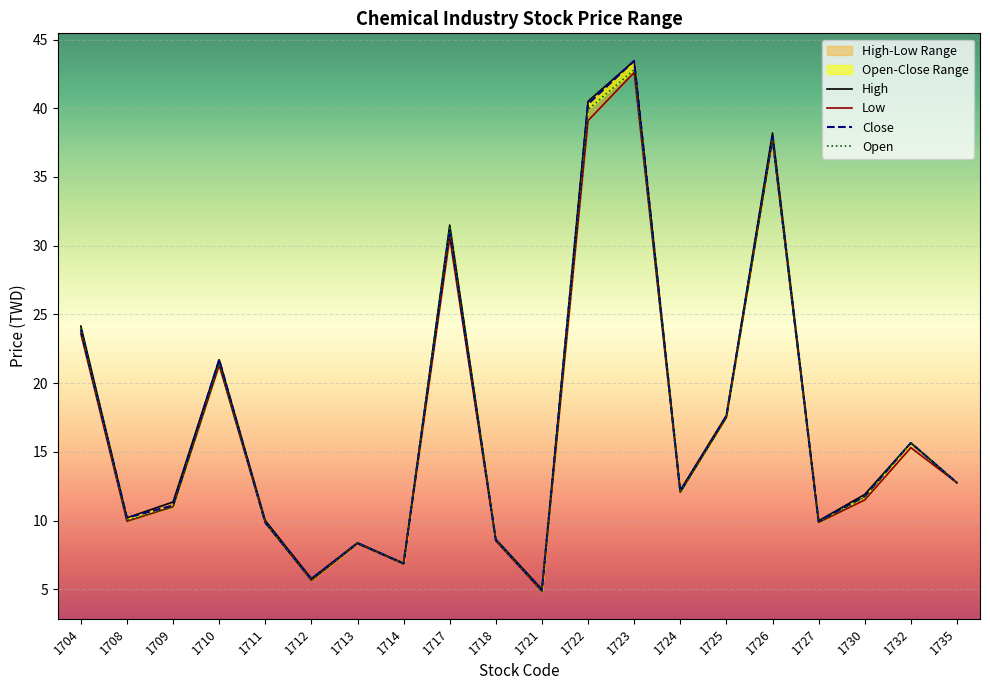

Which has a higher value, 1718 or 1723?

1723